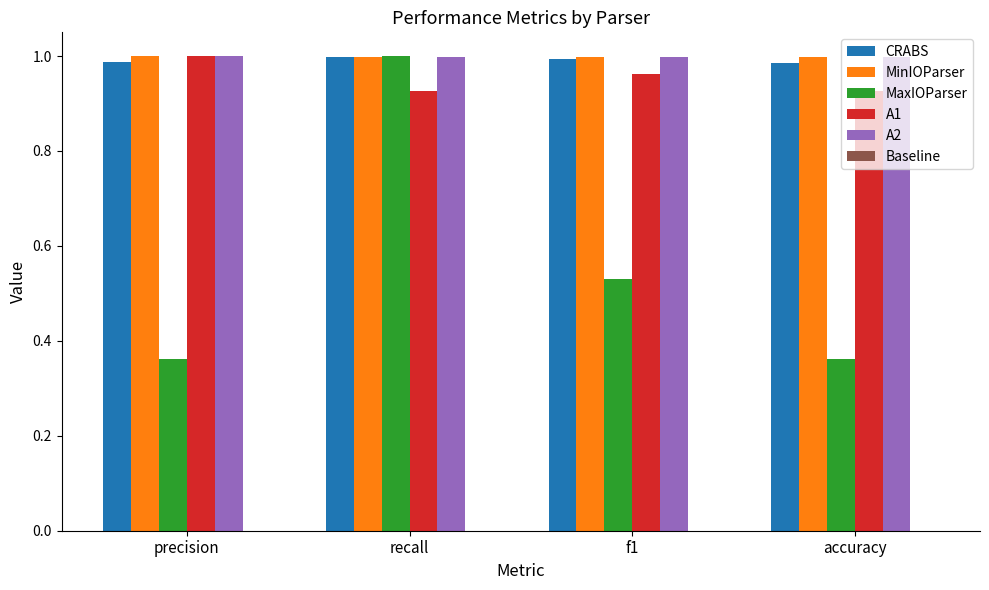

At which label does A1 reach its peak?

precision